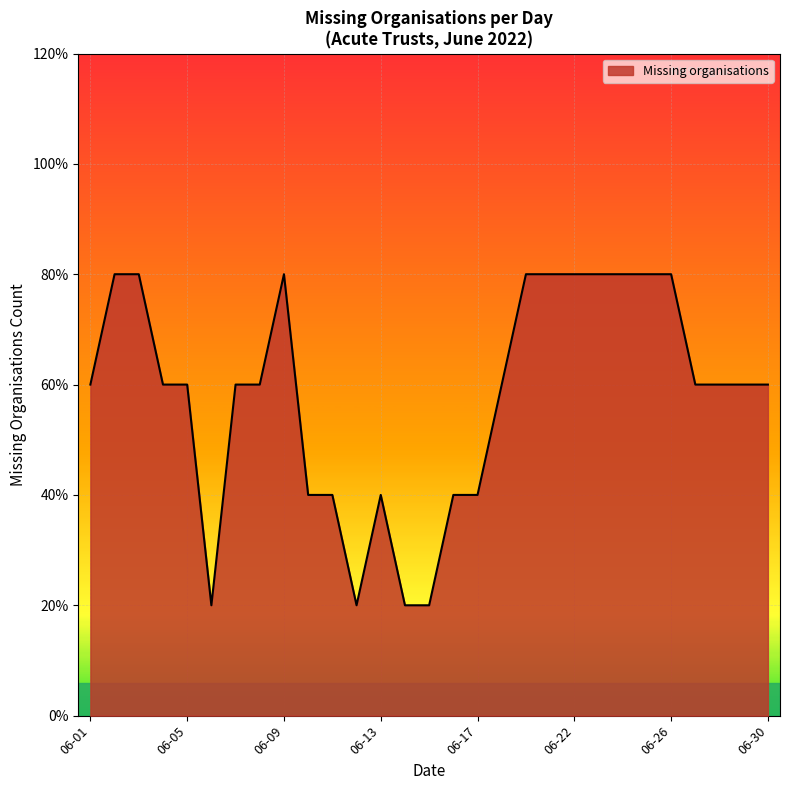

Does the chart have visible grid lines?

Yes